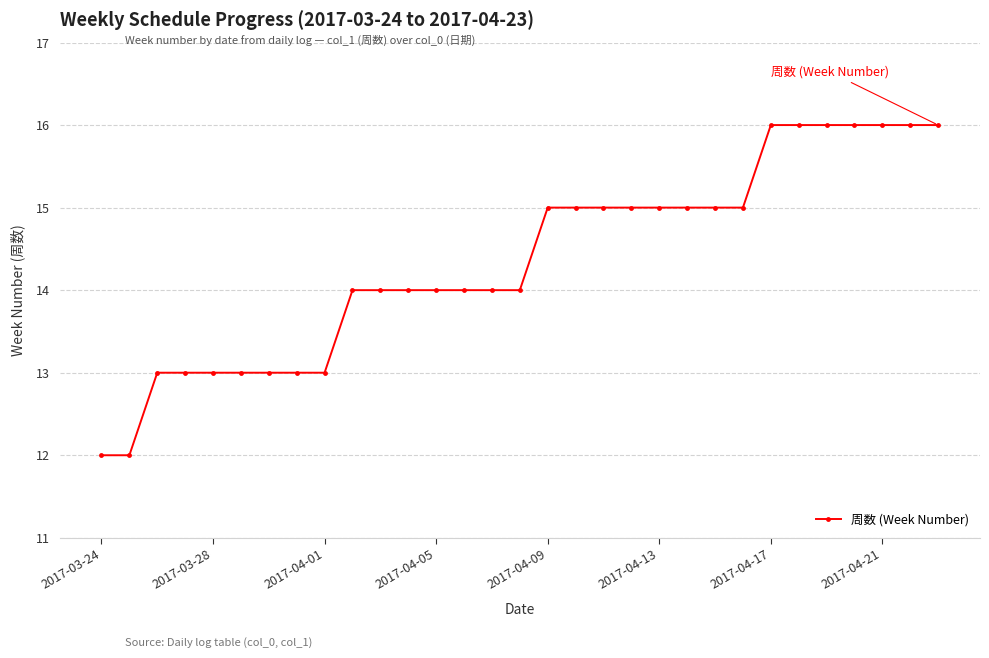

How many categories are shown in the chart?

31